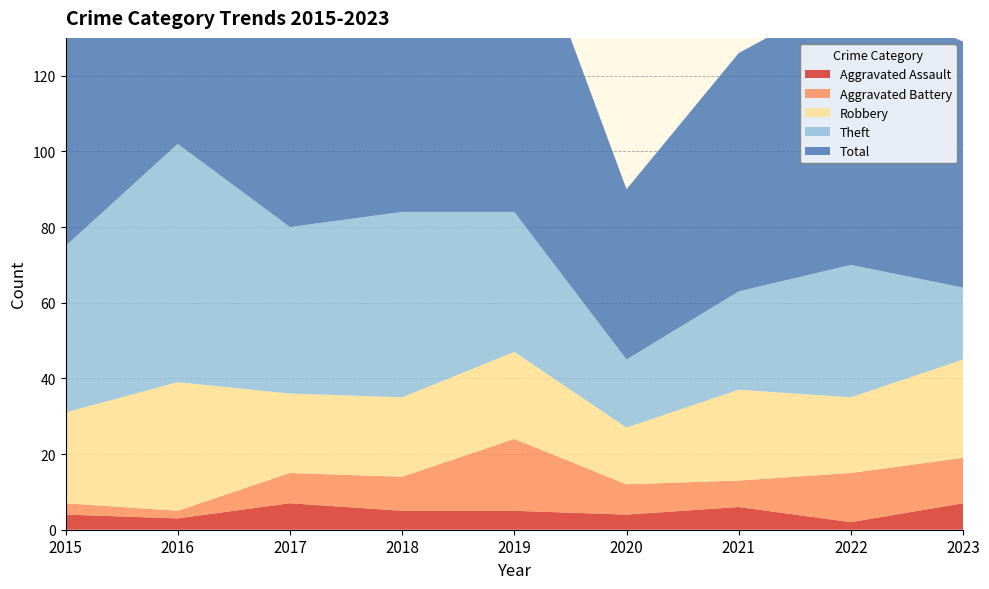

Reading right to left, list all the values displayed in this chart.

Aggravated Assault: 7	2	6	4	5	5	7	3	4
Aggravated Battery: 12	13	7	8	19	9	8	2	3
Robbery: 26	20	24	15	23	21	21	34	24
Theft: 19	35	26	18	37	49	44	63	44
Total: 65	72	63	45	86	86	80	102	75